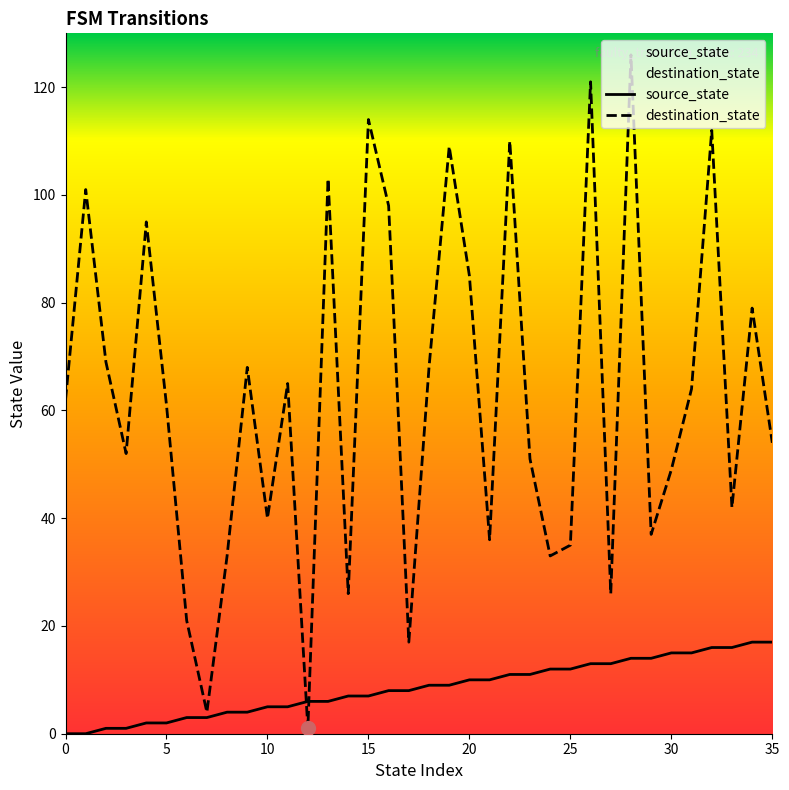

What is the total value across all series at 15?

121